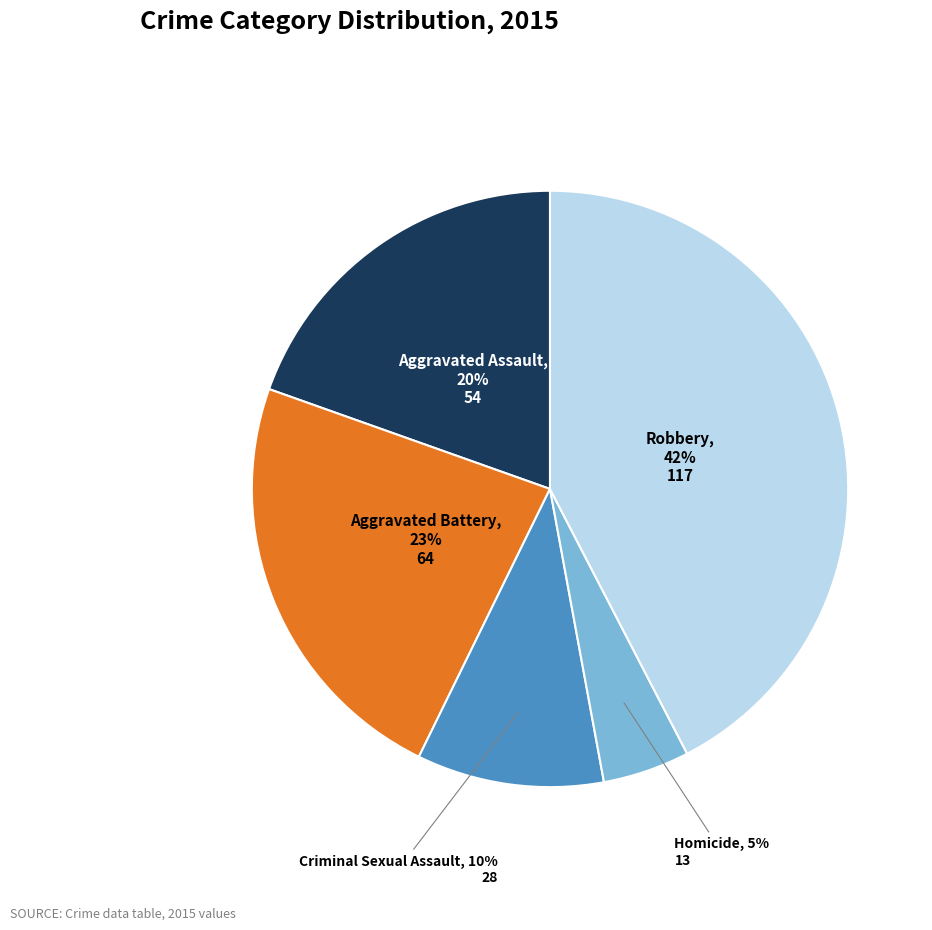

Is it true that Criminal Sexual Assault is 10% of the pie?

True